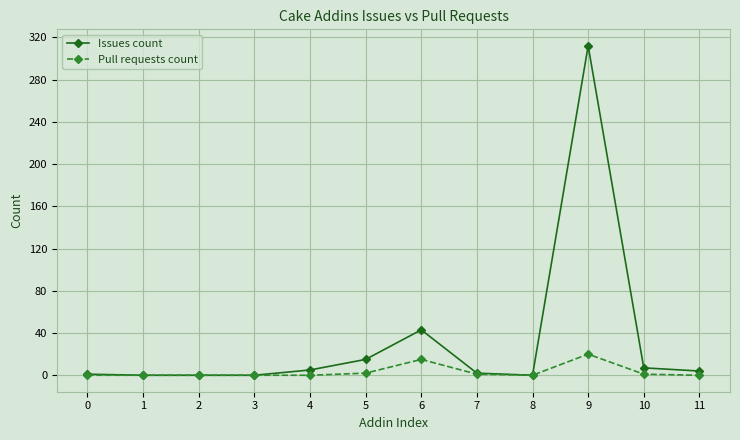

What is the difference between the highest and lowest values at 5?

13